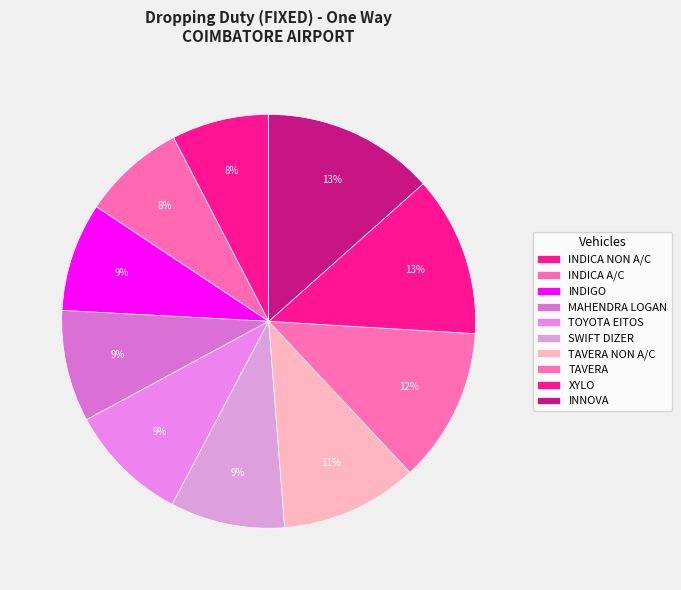

How many slices are in this pie chart?

10